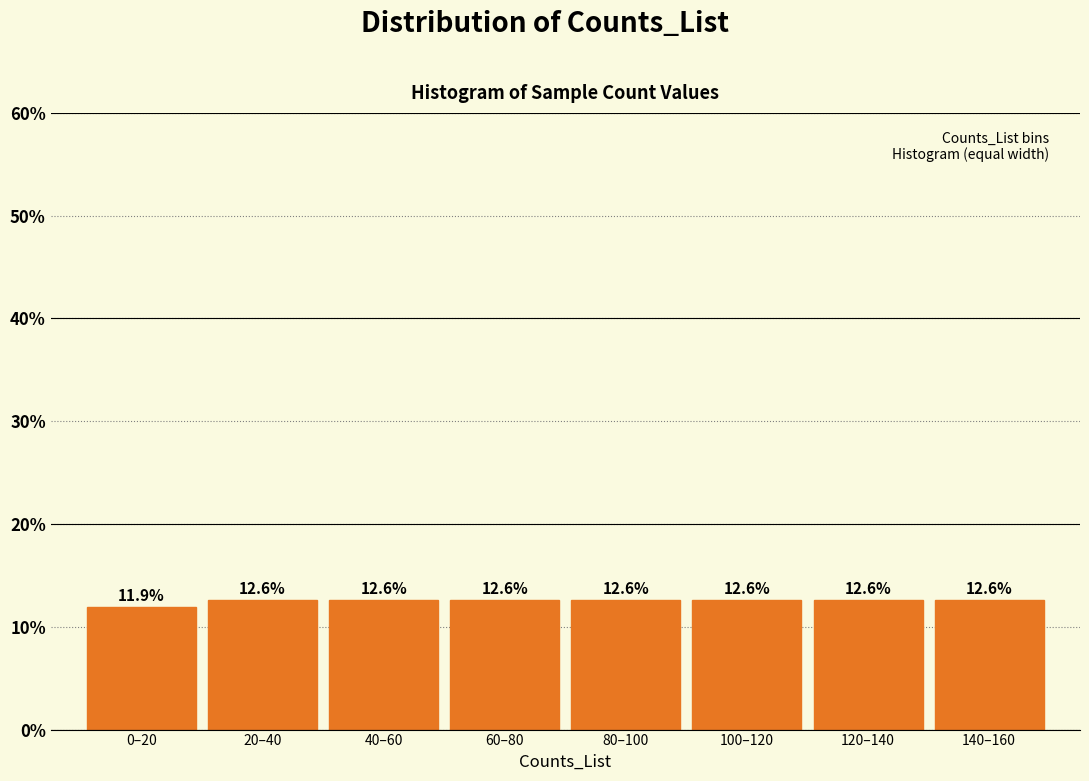

Reading left to right, what are all the values shown in this chart?

0–20=11.9	20–40=12.6	40–60=12.6	60–80=12.6	80–100=12.6	100–120=12.6	120–140=12.6	140–160=12.6